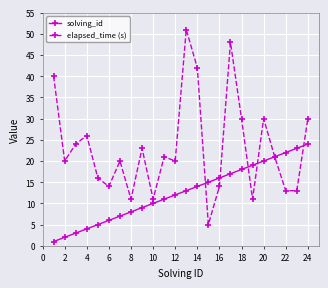

Which series has the widest spread of values?

elapsed_time (s)